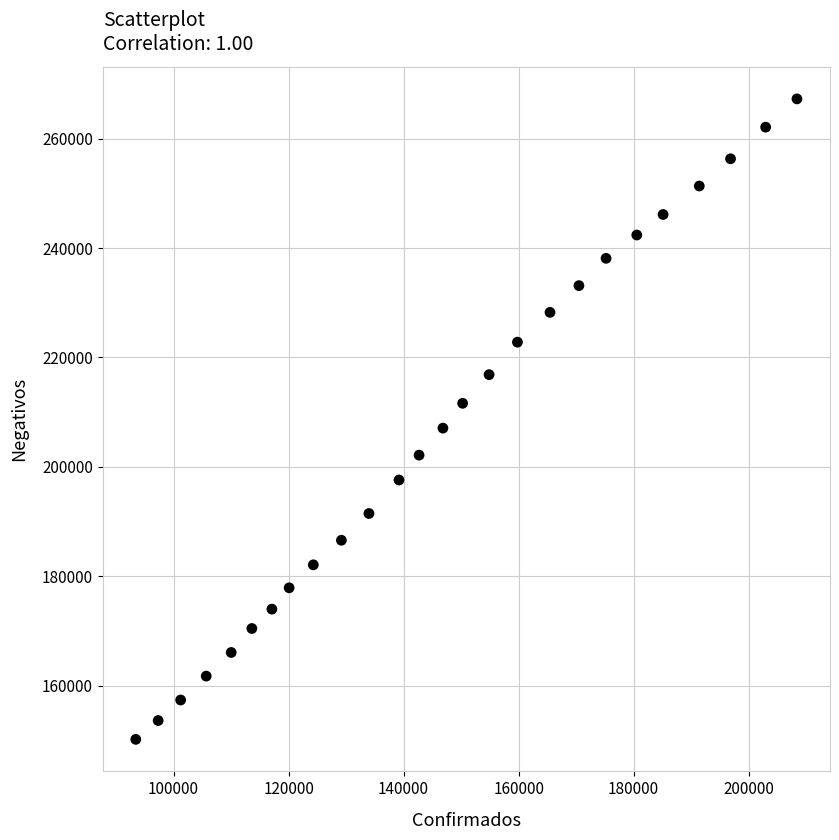

What is the range of Y values (max minus min)?

117131